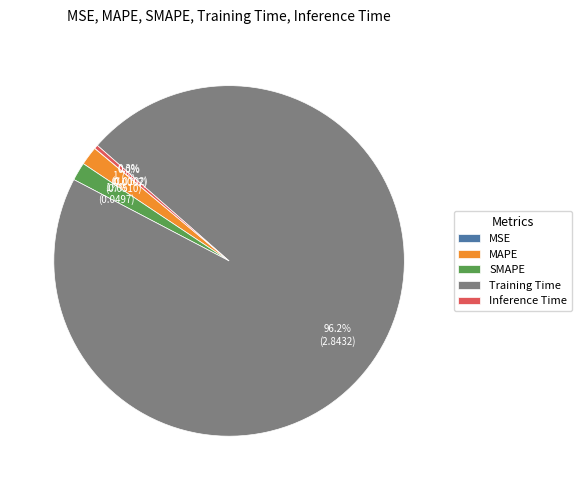

Does MAPE account for over 50% of the chart?

No